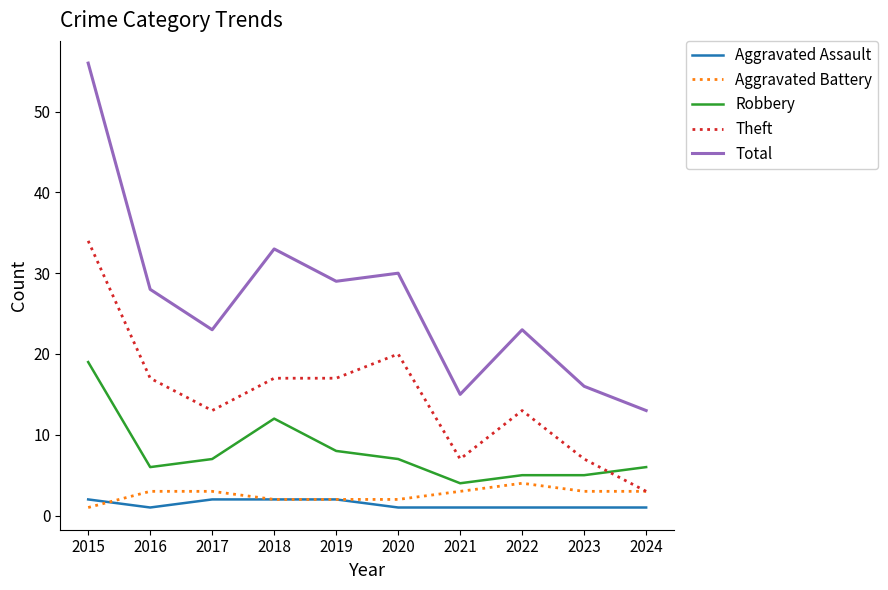

Which series changed the most between 2018 and 2021?

Total